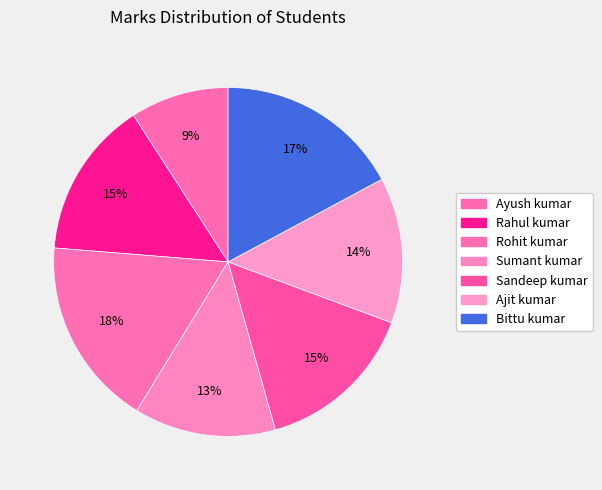

Do Rohit kumar and Rahul kumar together represent more than half of the pie?

No